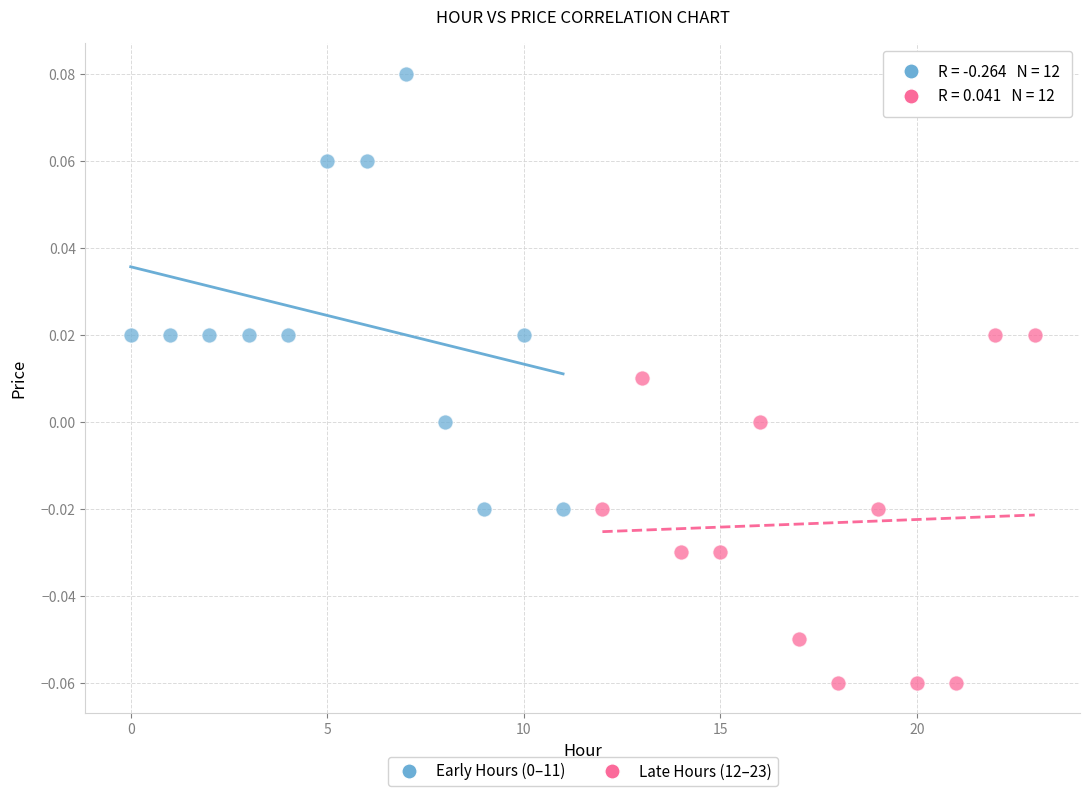

Which series contains the lowest Y value?

Late Hours (12–23)